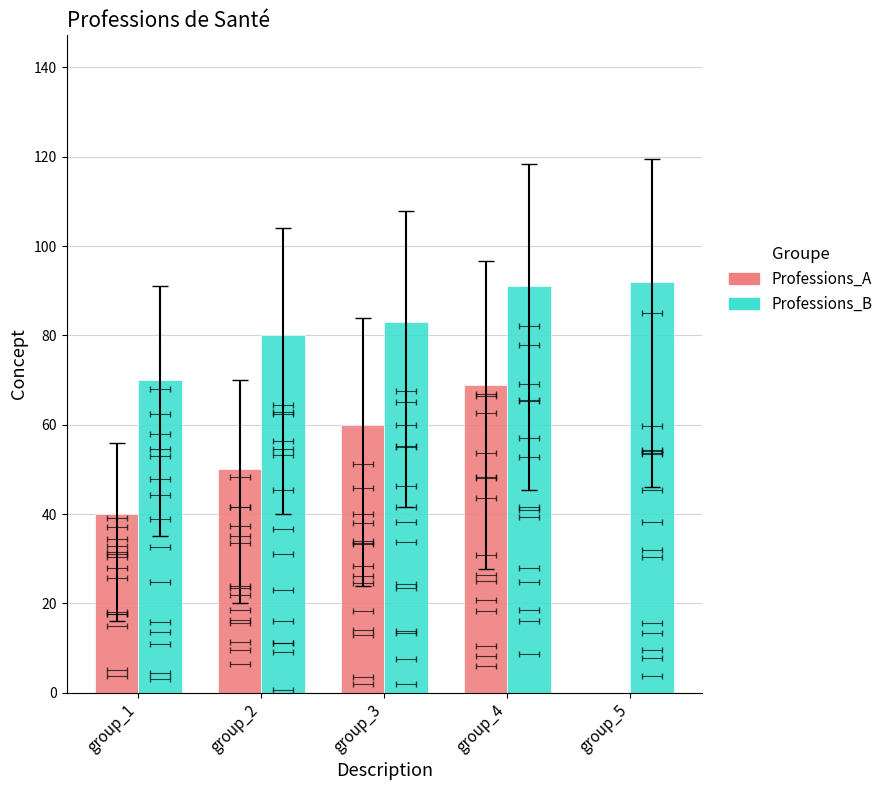

What is the lowest value of the Professions_B series?

70